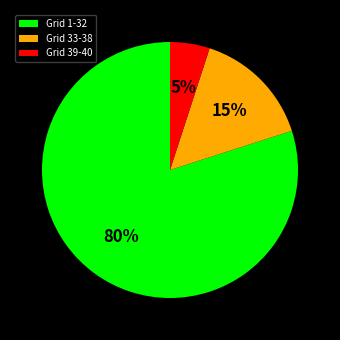

Rank the categories by value from highest to lowest.

Grid 1-32, Grid 33-38, Grid 39-40